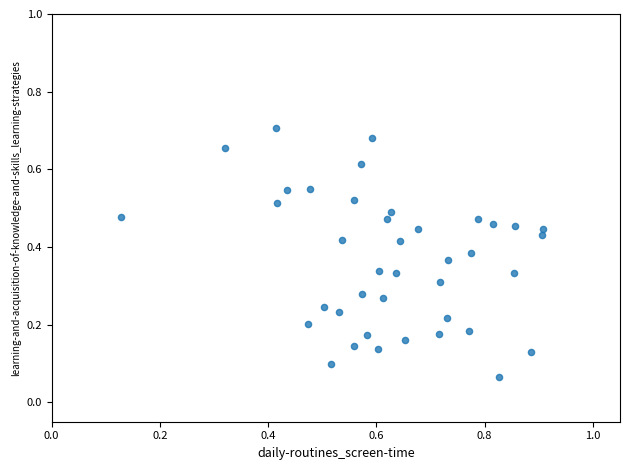

What is the range of X values (max minus min)?

0.8